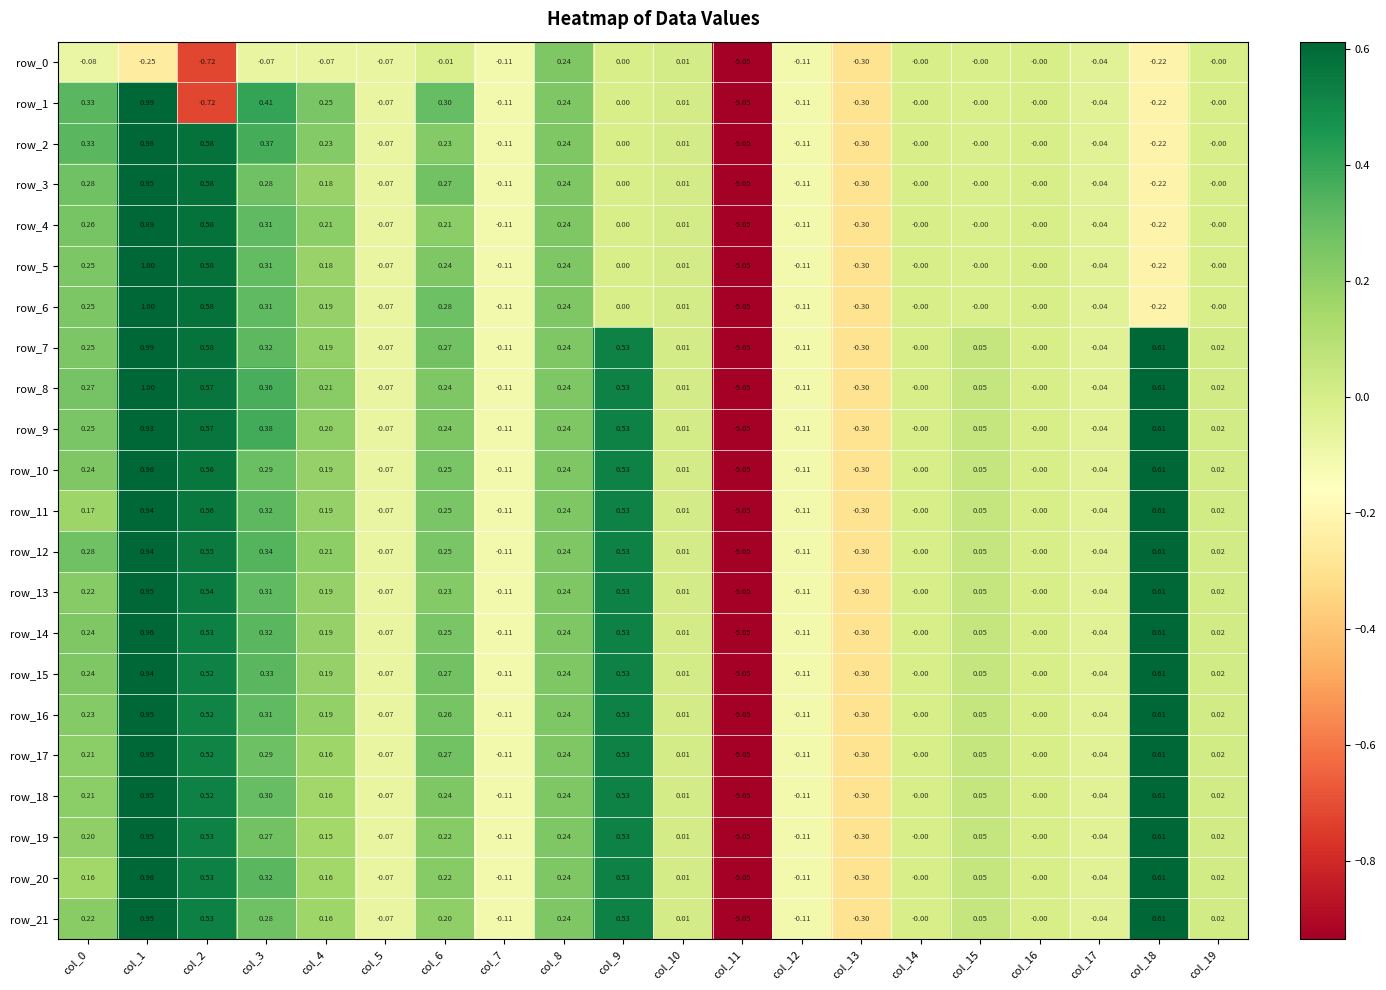

How many values in row_13 are below zero?

6